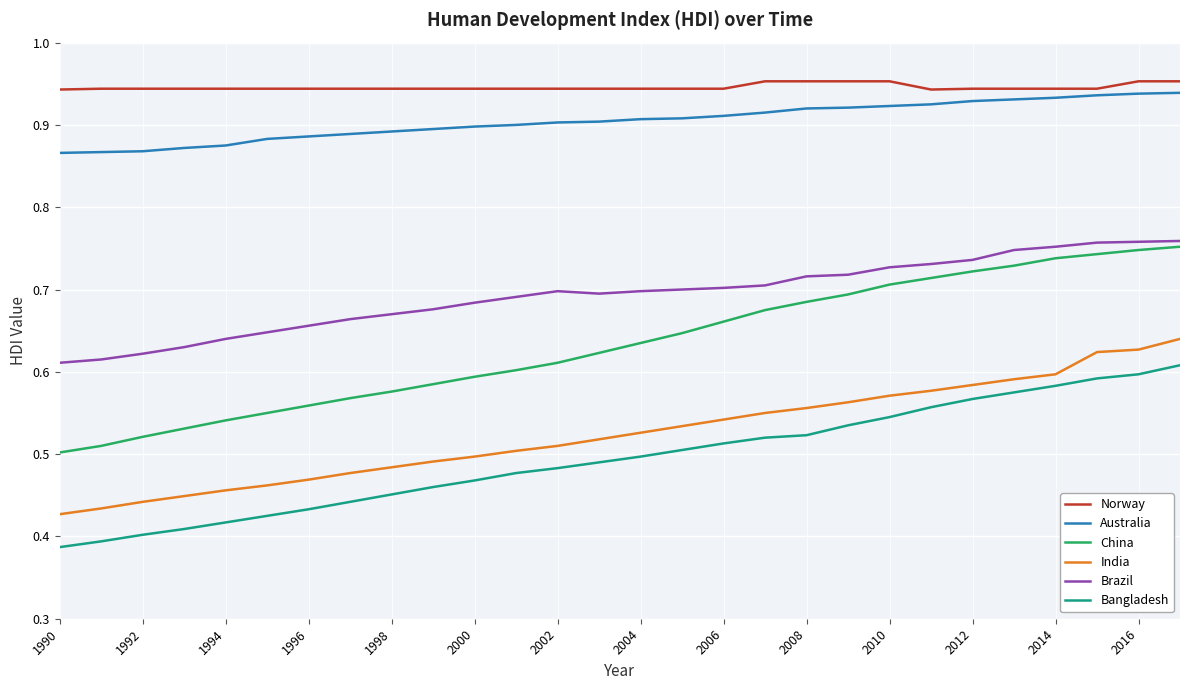

True or false: Brazil and Australia intersect in this chart.

False